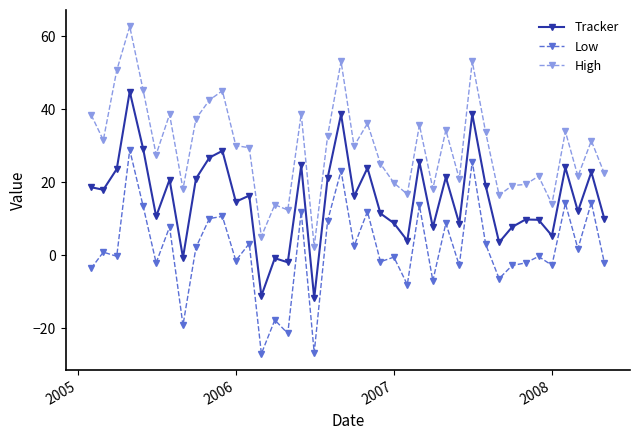

What is the highest value of the High series?

62.7